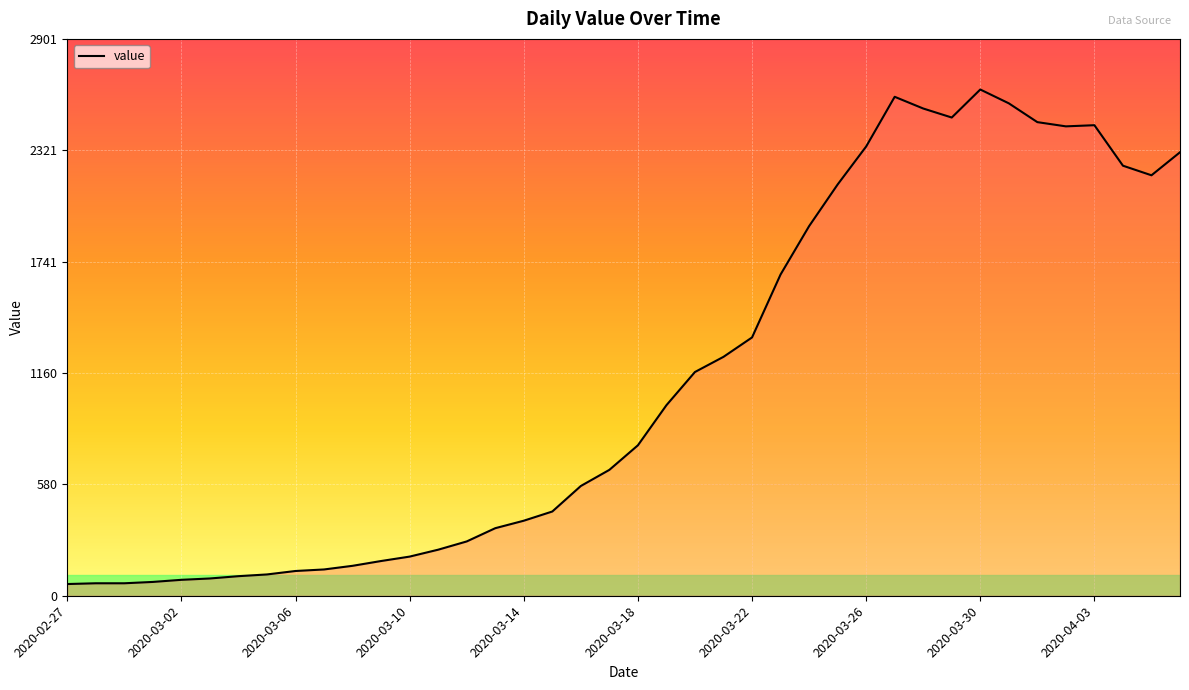

What is the sum of all values?

44951